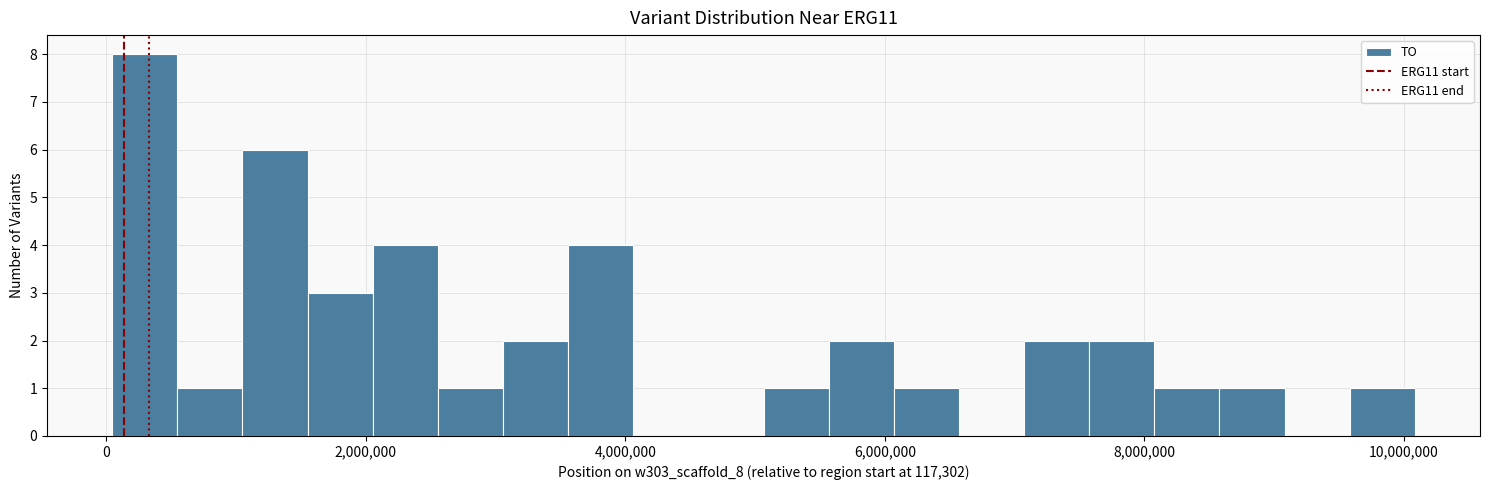

Read against the x-axis, roughly where is the centre of the tallest bar?

200000